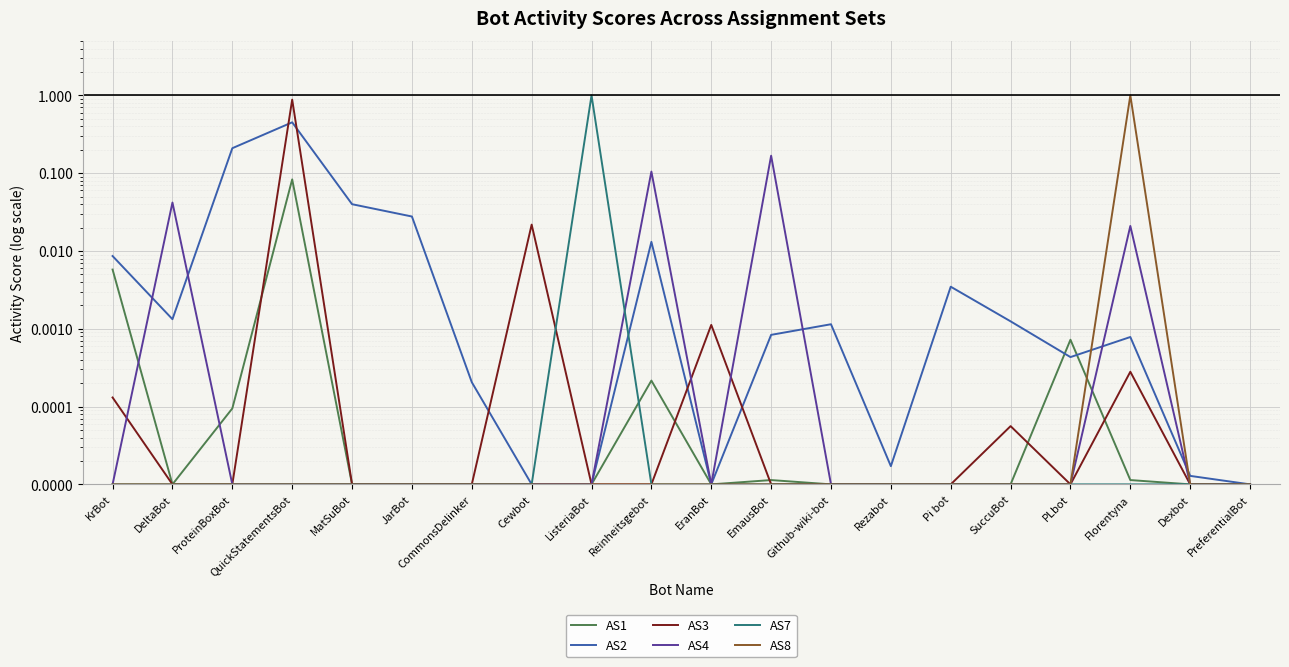

Reading left to right, extract all data points from this chart.

AS1: KrBot=0.0	DeltaBot=0.0	ProteinBoxBot=0.0	QuickStatementsBot=0.1	MatSuBot=0.0	JarBot=0.0	CommonsDelinker=0.0	Cewbot=0.0	ListeriaBot=0.0	Reinheitsgebot=0.0	EranBot=0.0	EmausBot=0.0	Github-wiki-bot=0.0	Rezabot=0.0	Pi bot=0.0	SuccuBot=0.0	PLbot=0.0	Florentyna=0.0	Dexbot=0.0	PreferentialBot=0.0
AS2: KrBot=0.0	DeltaBot=0.0	ProteinBoxBot=0.2	QuickStatementsBot=0.5	MatSuBot=0.0	JarBot=0.0	CommonsDelinker=0.0	Cewbot=0.0	ListeriaBot=0.0	Reinheitsgebot=0.0	EranBot=0.0	EmausBot=0.0	Github-wiki-bot=0.0	Rezabot=0.0	Pi bot=0.0	SuccuBot=0.0	PLbot=0.0	Florentyna=0.0	Dexbot=0.0	PreferentialBot=0.0
AS3: KrBot=0.0	DeltaBot=0.0	ProteinBoxBot=0.0	QuickStatementsBot=0.9	MatSuBot=0.0	JarBot=0.0	CommonsDelinker=0.0	Cewbot=0.0	ListeriaBot=0.0	Reinheitsgebot=0.0	EranBot=0.0	EmausBot=0.0	Github-wiki-bot=0.0	Rezabot=0.0	Pi bot=0.0	SuccuBot=0.0	PLbot=0.0	Florentyna=0.0	Dexbot=0.0	PreferentialBot=0.0
AS4: KrBot=0.0	DeltaBot=0.0	ProteinBoxBot=0.0	QuickStatementsBot=0.0	MatSuBot=0.0	JarBot=0.0	CommonsDelinker=0.0	Cewbot=0.0	ListeriaBot=0.0	Reinheitsgebot=0.1	EranBot=0.0	EmausBot=0.2	Github-wiki-bot=0.0	Rezabot=0.0	Pi bot=0.0	SuccuBot=0.0	PLbot=0.0	Florentyna=0.0	Dexbot=0.0	PreferentialBot=0.0
AS7: KrBot=0.0	DeltaBot=0.0	ProteinBoxBot=0.0	QuickStatementsBot=0.0	MatSuBot=0.0	JarBot=0.0	CommonsDelinker=0.0	Cewbot=0.0	ListeriaBot=1.0	Reinheitsgebot=0.0	EranBot=0.0	EmausBot=0.0	Github-wiki-bot=0.0	Rezabot=0.0	Pi bot=0.0	SuccuBot=0.0	PLbot=0.0	Florentyna=0.0	Dexbot=0.0	PreferentialBot=0.0
AS8: KrBot=0.0	DeltaBot=0.0	ProteinBoxBot=0.0	QuickStatementsBot=0.0	MatSuBot=0.0	JarBot=0.0	CommonsDelinker=0.0	Cewbot=0.0	ListeriaBot=0.0	Reinheitsgebot=0.0	EranBot=0.0	EmausBot=0.0	Github-wiki-bot=0.0	Rezabot=0.0	Pi bot=0.0	SuccuBot=0.0	PLbot=0.0	Florentyna=1.0	Dexbot=0.0	PreferentialBot=0.0